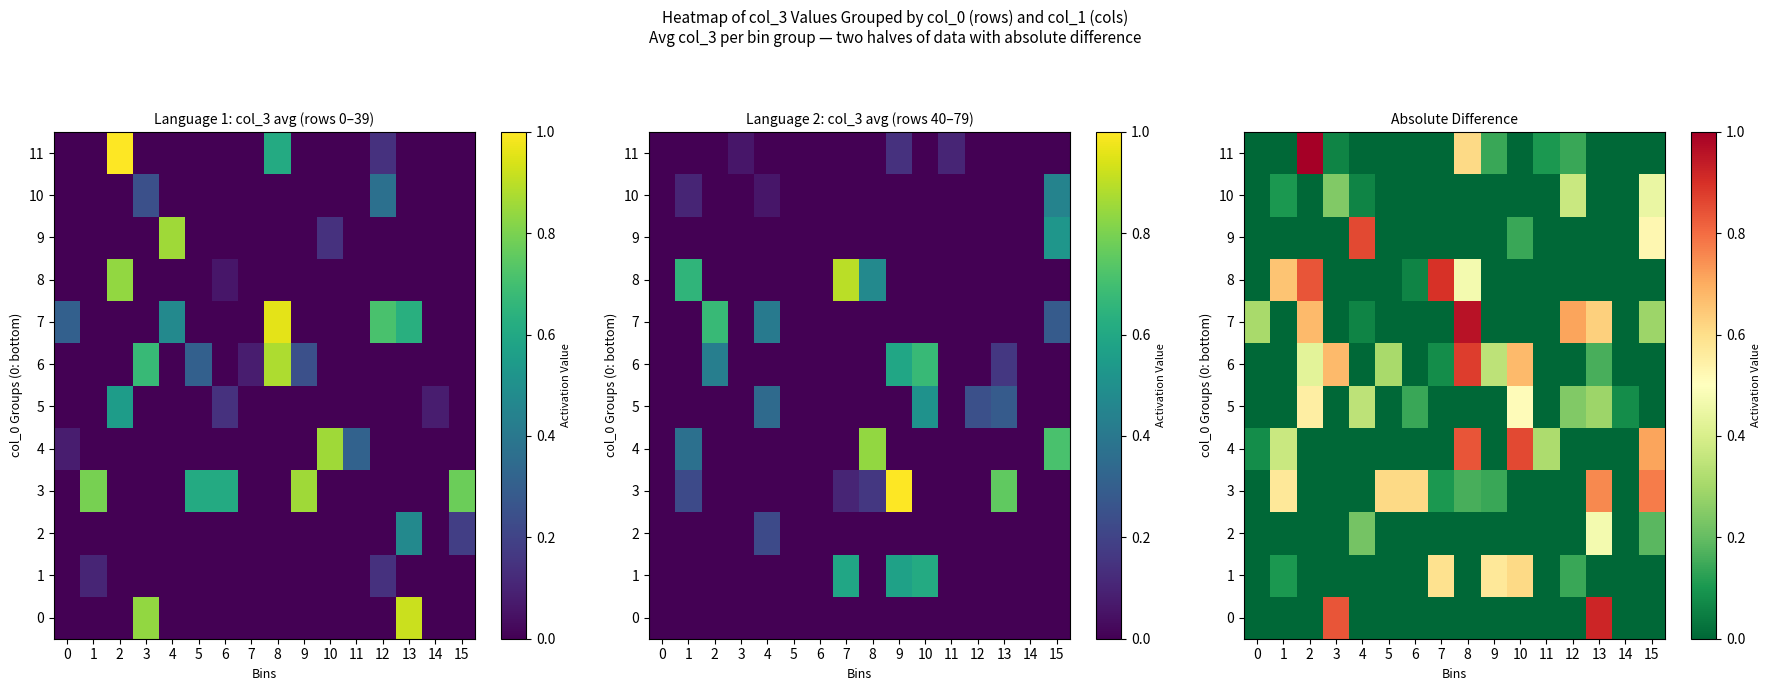

At which category is the sum across all series the highest?

8